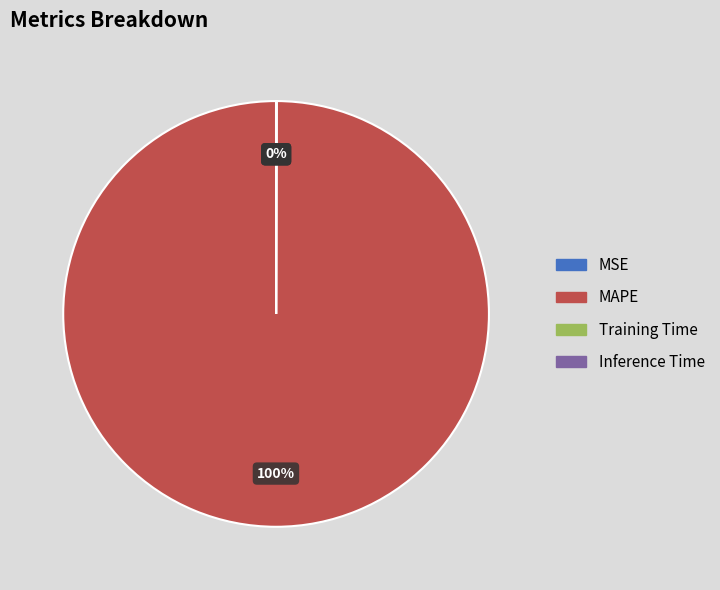

True or false: MAPE accounts for 100% of the total.

True